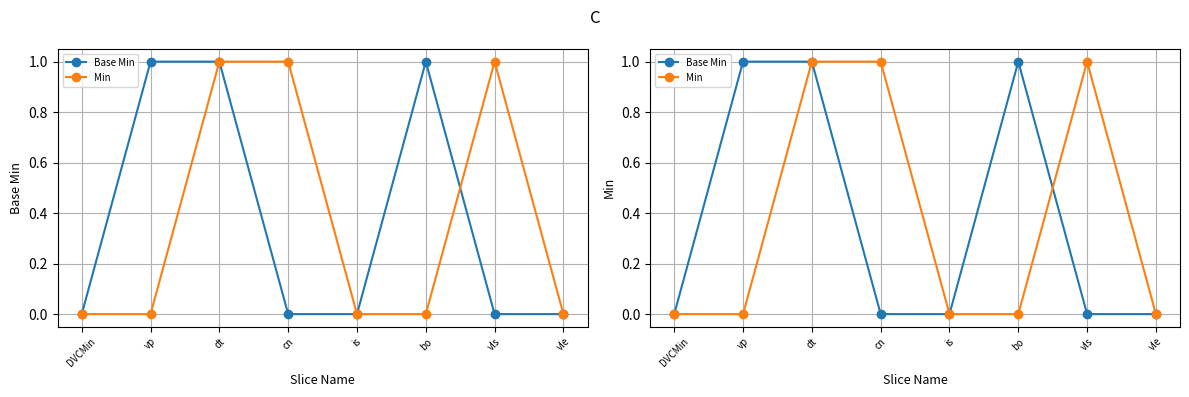

What position from the left is is?

5